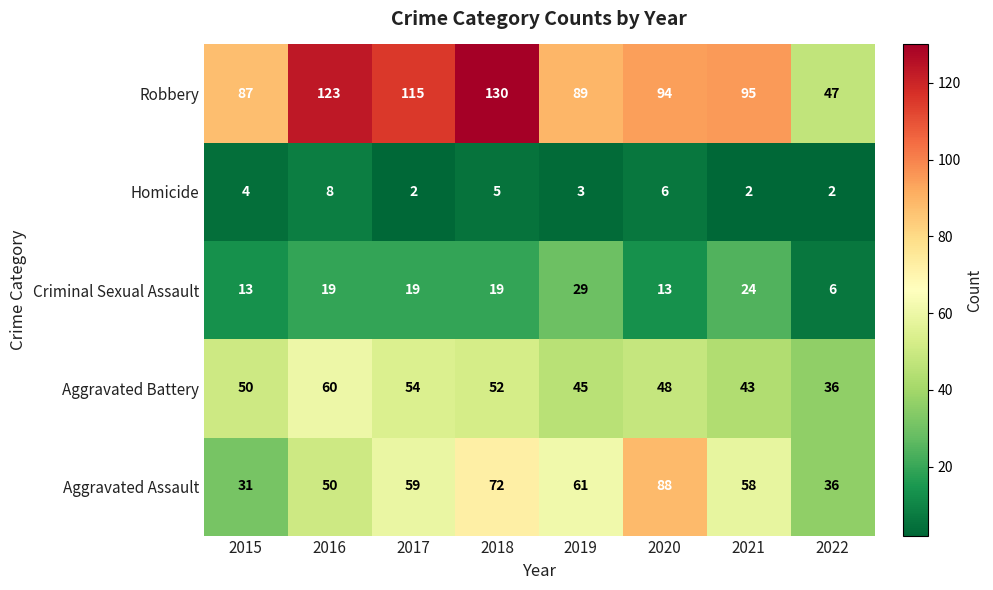

What is the sum of the Aggravated Assault values at 2018 and 2016?

122